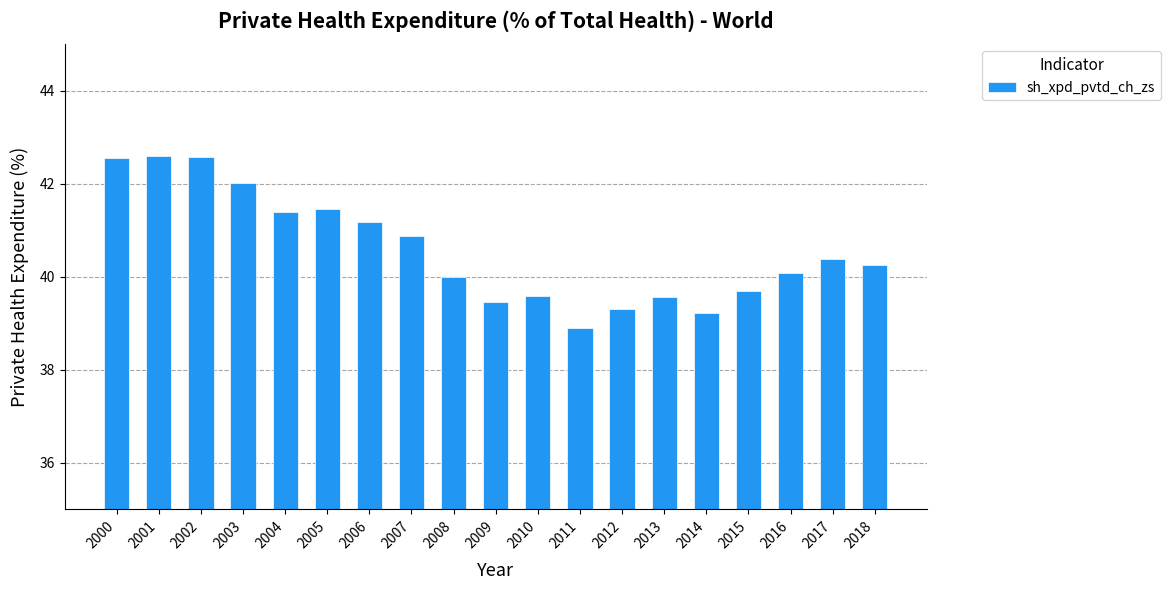

At which category does the chart reach its minimum across all series?

2011